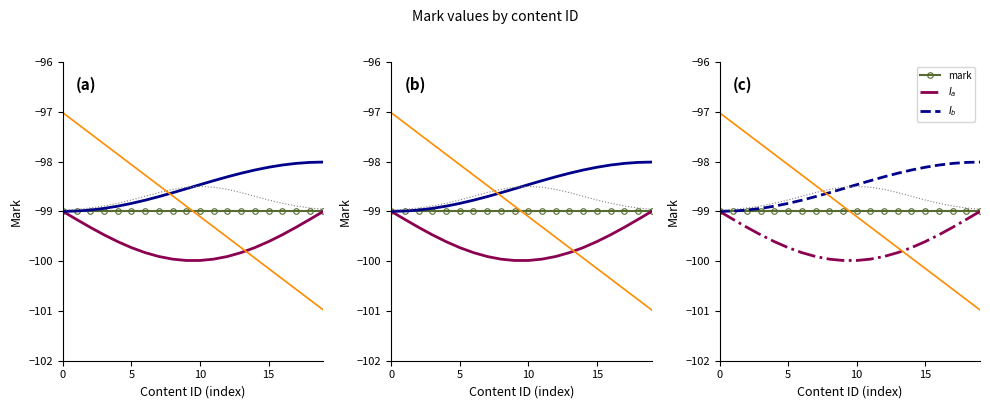

Rank the series by their average value, from lowest to highest.

$I_a$, mark, $I_b$